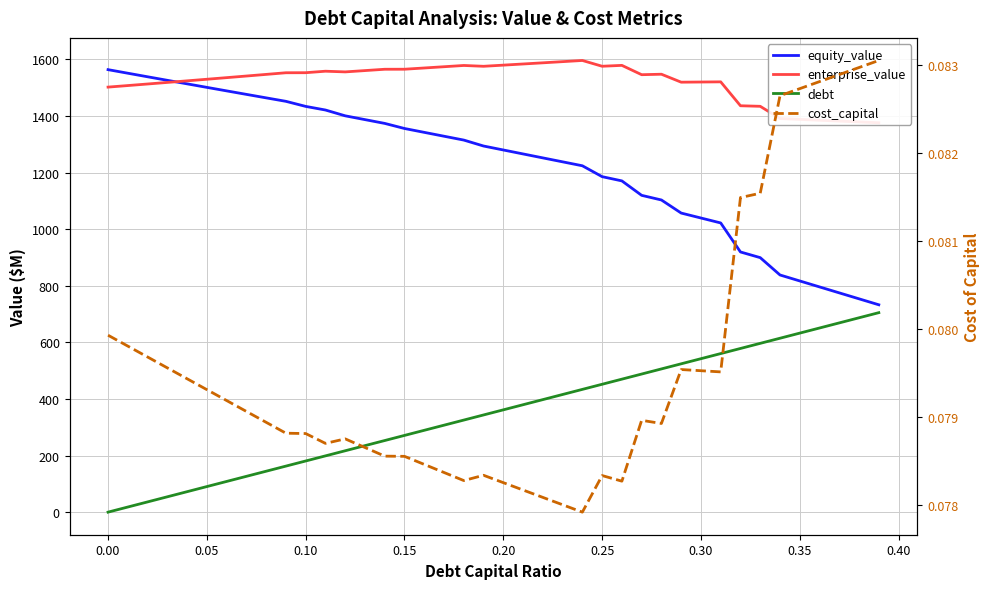

Reading left to right, list all the values displayed in this chart.

equity_value: 1563.9	1551.3	1538.8	1526.2	1513.8	1501.3	1488.9	1476.6	1464.2	1452.0	1434.1	1421.3	1400.8	1387.3	1373.9	1356.0	1342.3	1328.7	1315.0	1294.0	1280.0	1266.0	1252.1	1238.1	1224.2	1185.7	1170.7	1119.7	1103.3	1057.1	1039.6	1022.1	919.5	899.5	838.2	817.1	796.1	775.0	753.9	732.9
enterprise_value: 1502.2	1507.7	1513.2	1518.8	1524.4	1530.0	1535.7	1541.4	1547.2	1553.0	1553.1	1558.4	1556.0	1560.7	1565.3	1565.4	1569.8	1574.3	1578.7	1575.8	1579.9	1584.0	1588.1	1592.2	1596.4	1576.0	1579.1	1546.1	1547.8	1519.6	1520.2	1520.8	1436.3	1434.4	1391.2	1388.2	1385.2	1382.2	1379.2	1376.2
debt: 0.0	18.1	36.2	54.2	72.3	90.4	108.5	126.5	144.6	162.7	180.8	198.9	216.9	235.0	253.1	271.2	289.2	307.3	325.4	343.5	361.6	379.6	397.7	415.8	433.9	451.9	470.0	488.1	506.2	524.3	542.3	560.4	578.5	596.6	614.7	632.7	650.8	668.9	687.0	705.0
cost_capital: 0.1	0.1	0.1	0.1	0.1	0.1	0.1	0.1	0.1	0.1	0.1	0.1	0.1	0.1	0.1	0.1	0.1	0.1	0.1	0.1	0.1	0.1	0.1	0.1	0.1	0.1	0.1	0.1	0.1	0.1	0.1	0.1	0.1	0.1	0.1	0.1	0.1	0.1	0.1	0.1